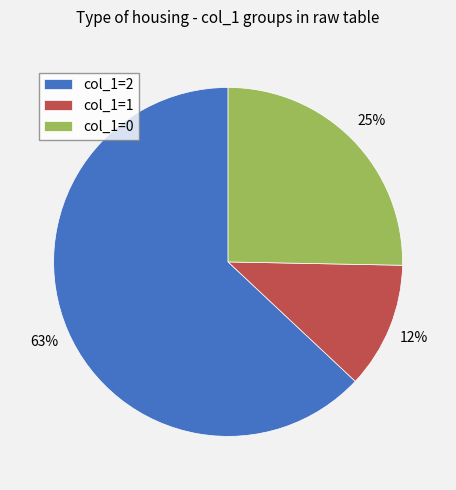

The col_1=2 slice represents 55% of the pie. True or false?

False